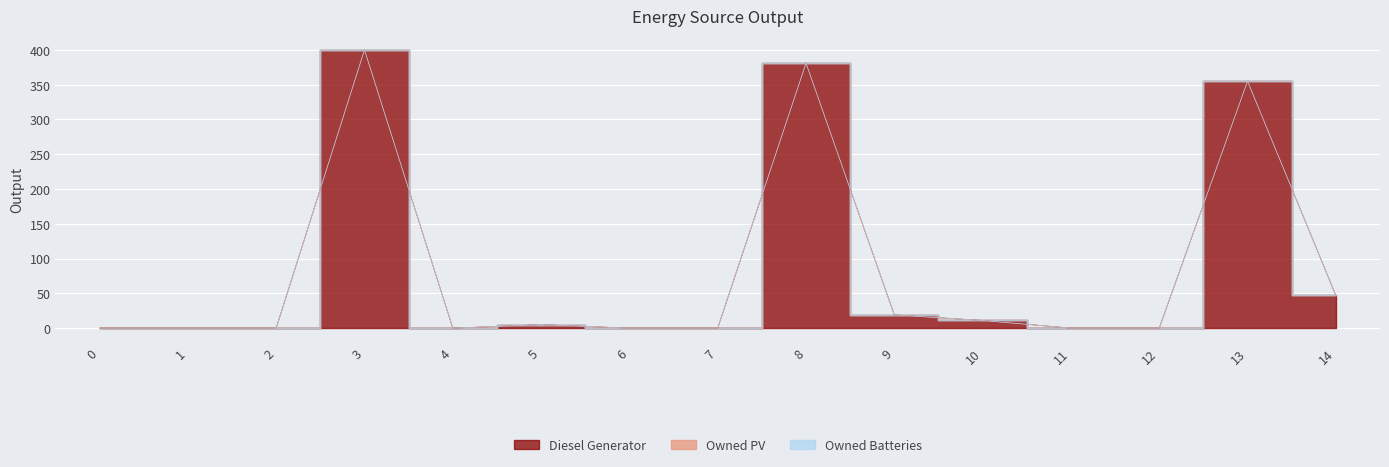

Reading left to right, extract all data points from this chart.

Diesel Generator: 0	0	0	400	0	5	0	0	381	19	11	0	0	355	47
Owned PV: 0	0	0	0	0	0	0	0	0	0	0	0	0	0	0
Owned Batteries: 0	0	0	0	0	0	0	0	0	0	0	0	0	0	0